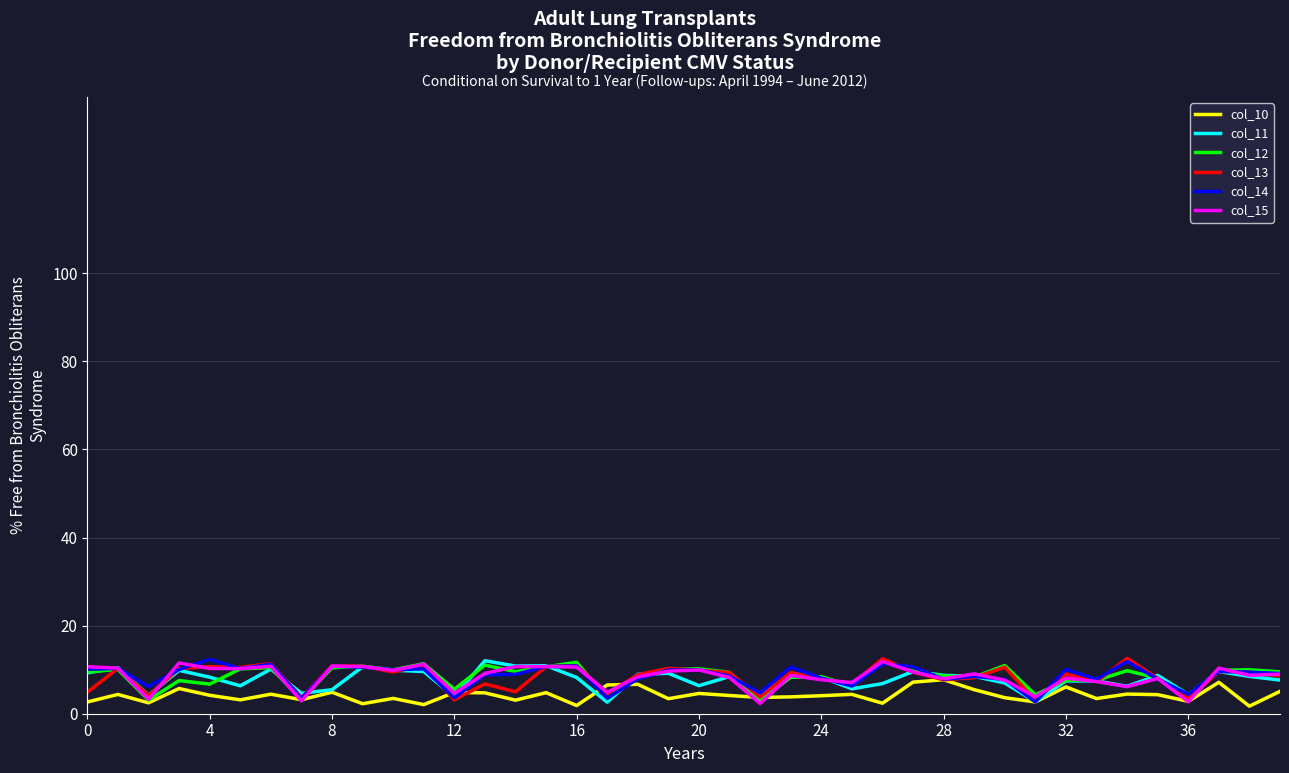

What is the maximum value for col_10?

7.7